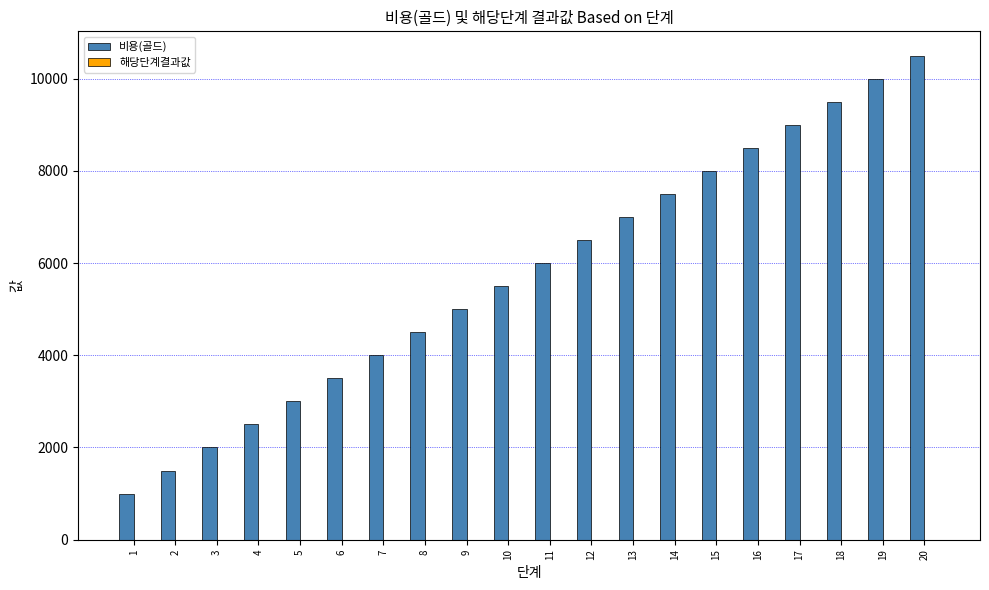

What is the greatest value displayed?

10500